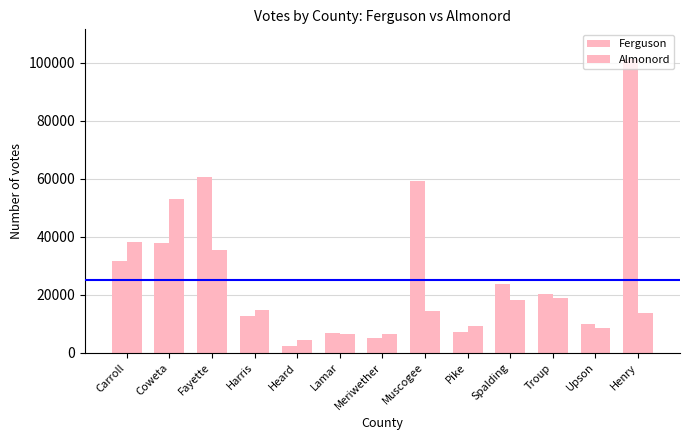

What position from the left is Pike?

9